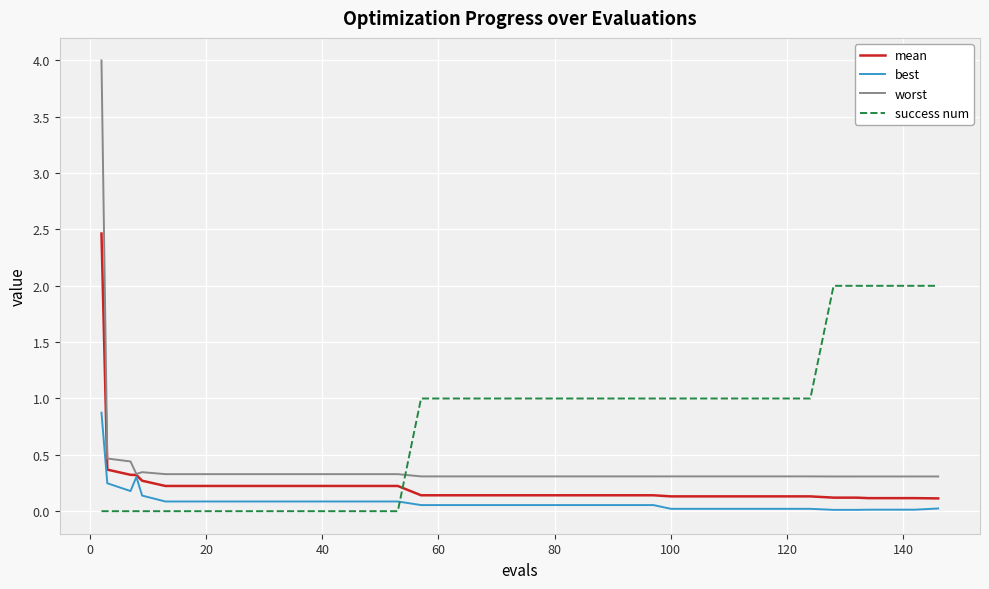

True or false: best and success num intersect in this chart.

True